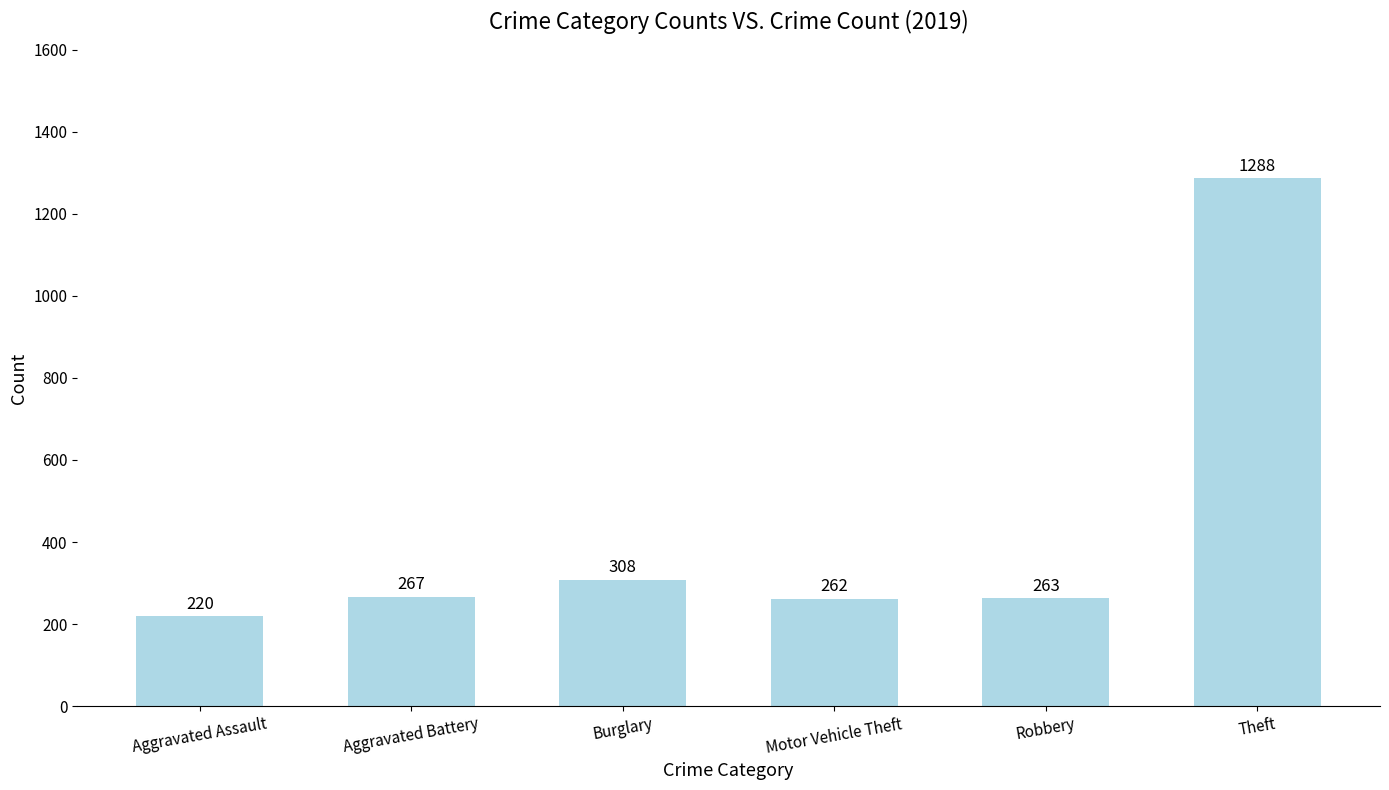

How many data points are less than 267?

3